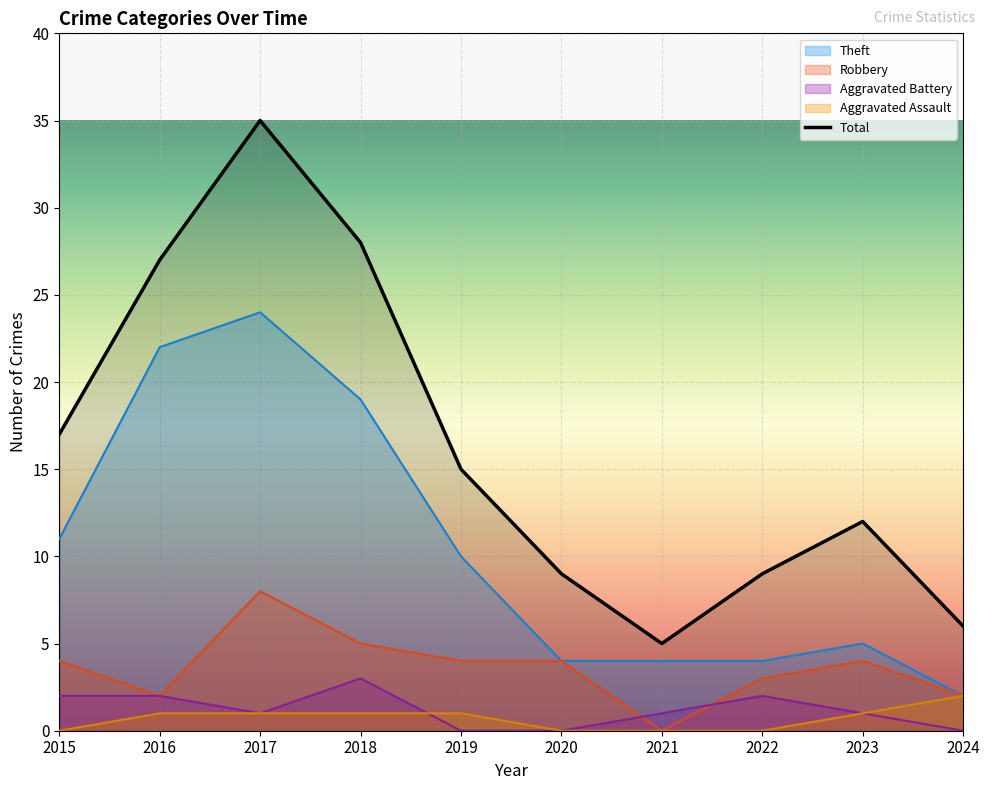

The value of Total at 2017 is 35. True or false?

True